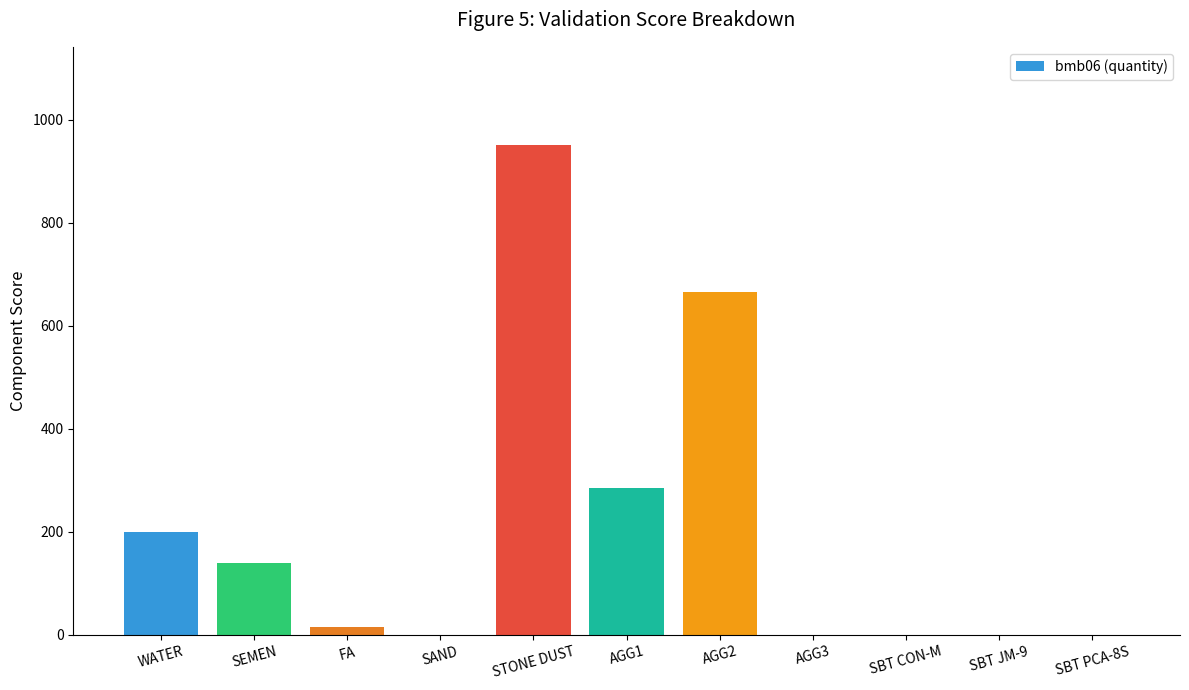

What is the change in value from SAND to AGG2?

+666.0